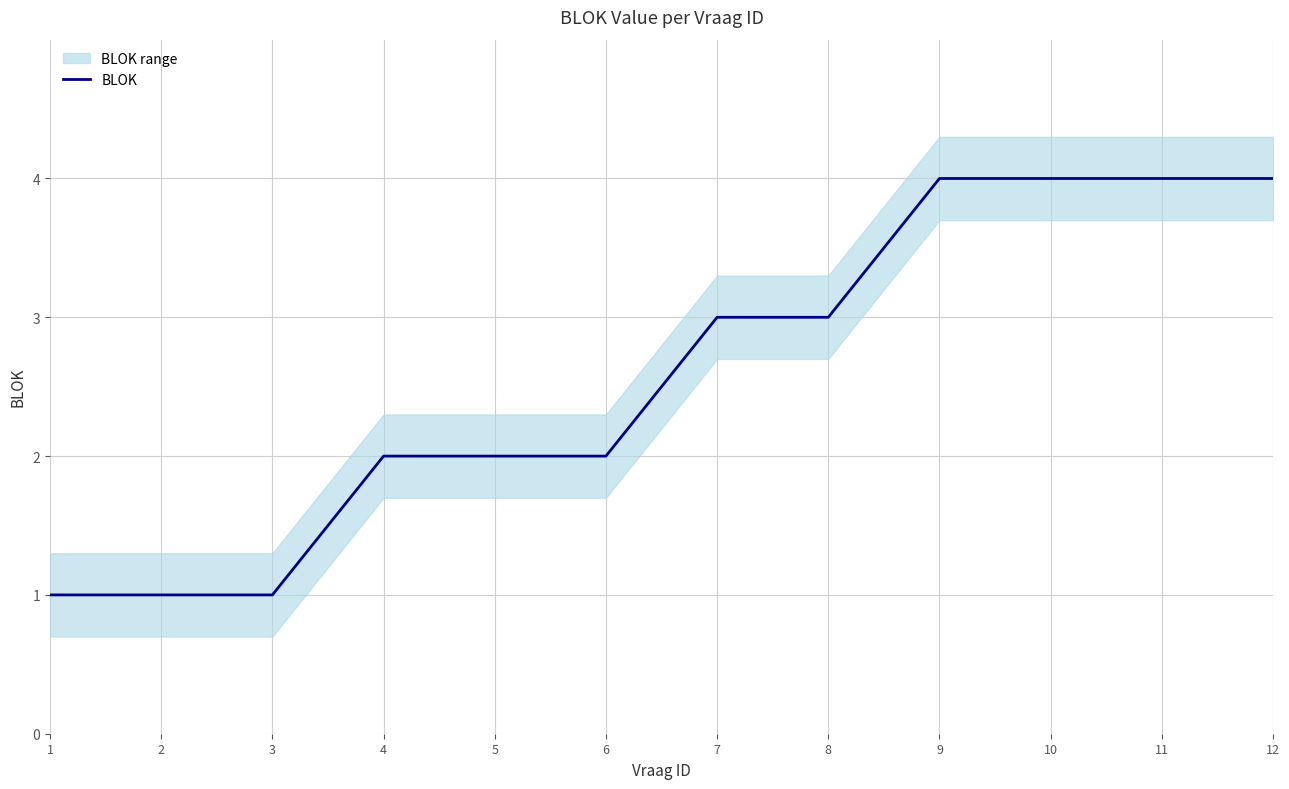

What is the average value?

3